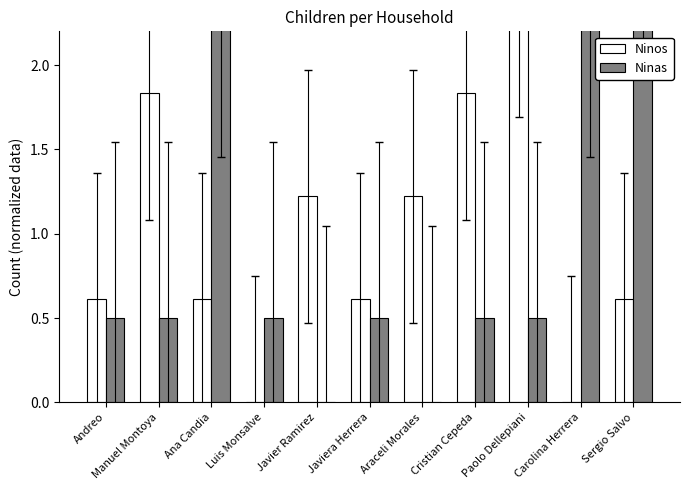

Reading left to right, what are all the values shown in this chart?

Ninos: 0.6	1.8	0.6	0.0	1.2	0.6	1.2	1.8	2.4	0.0	0.6
Ninas: 0.5	0.5	2.5	0.5	0.0	0.5	0.0	0.5	0.5	2.5	3.0